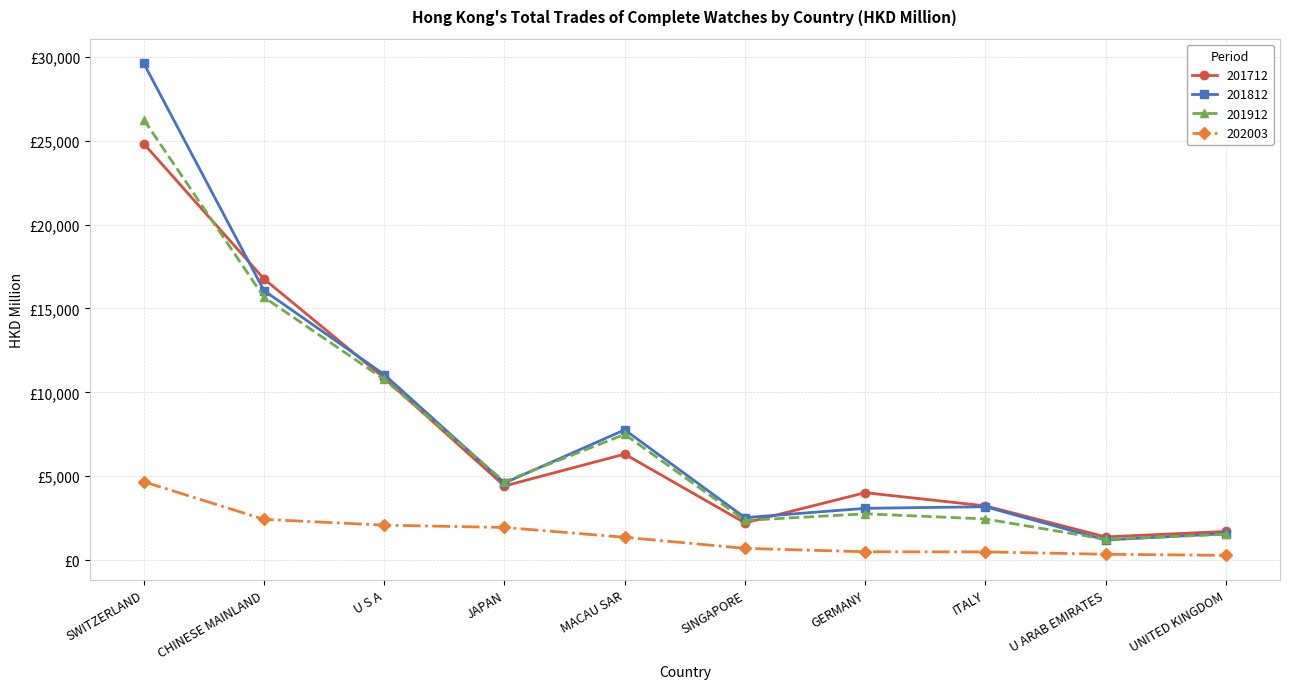

What are all the series names shown in the legend?

201712, 201812, 201912, 202003